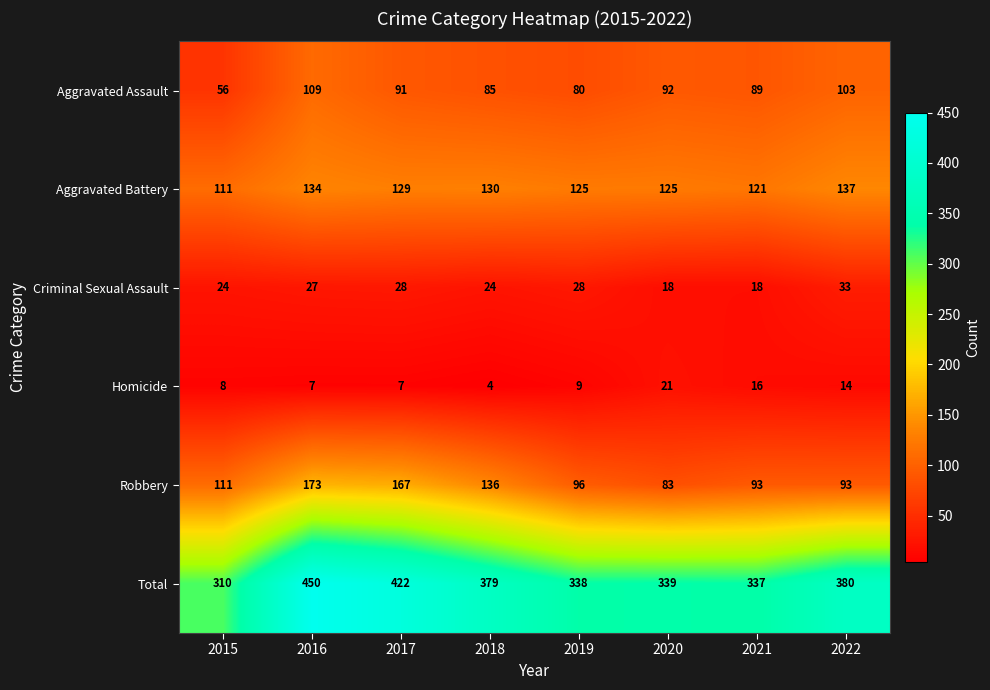

Is it true that Aggravated Battery equals 35 at 2015?

False